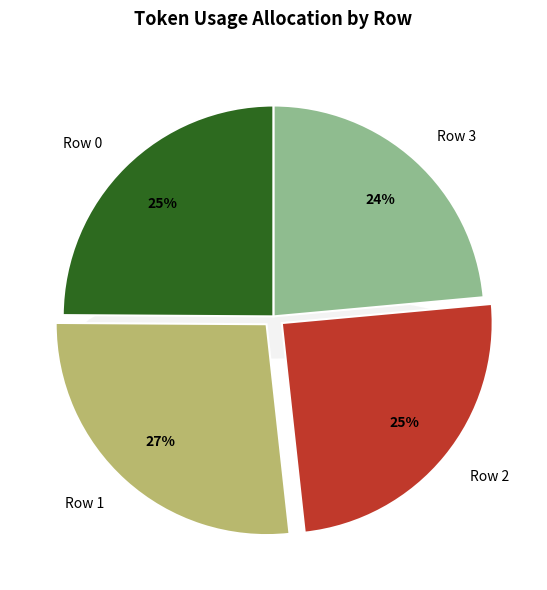

To the nearest percent, what portion does Row 2 represent?

25%